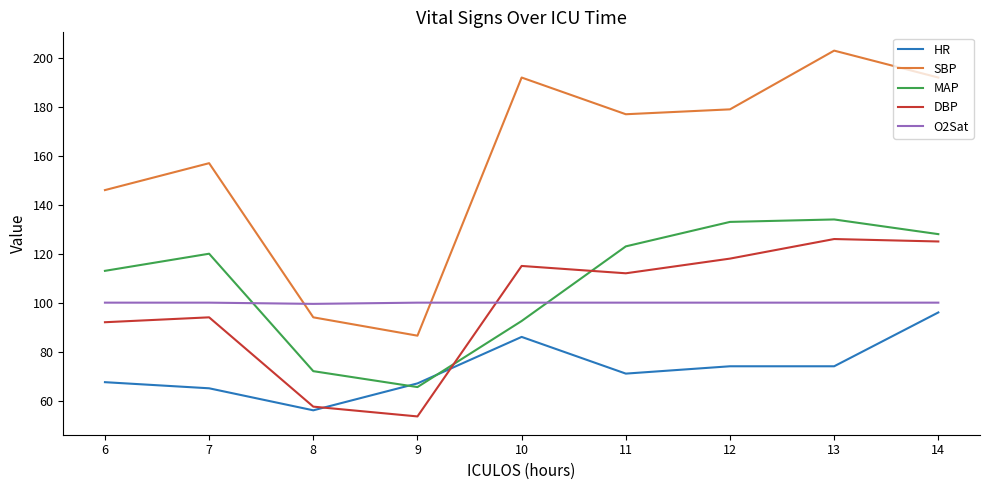

At which label is DBP closest to 89?

6